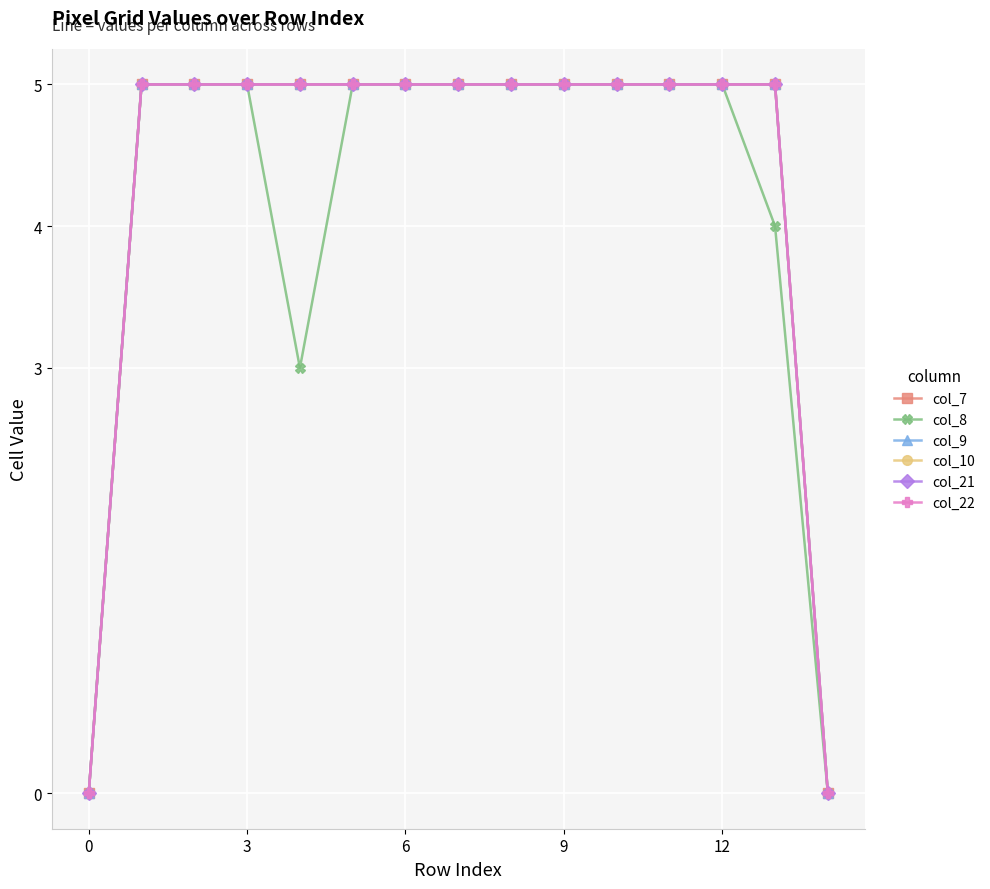

Count the col_9 values in the range 5 to 6.

13